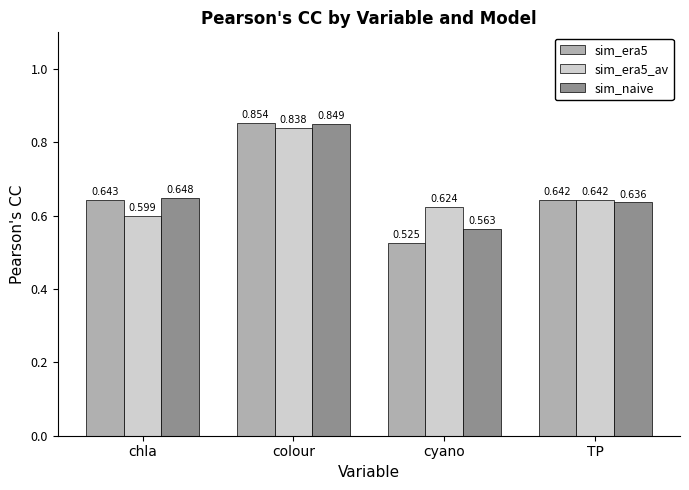

What is the average value of the sim_naive series?

0.7